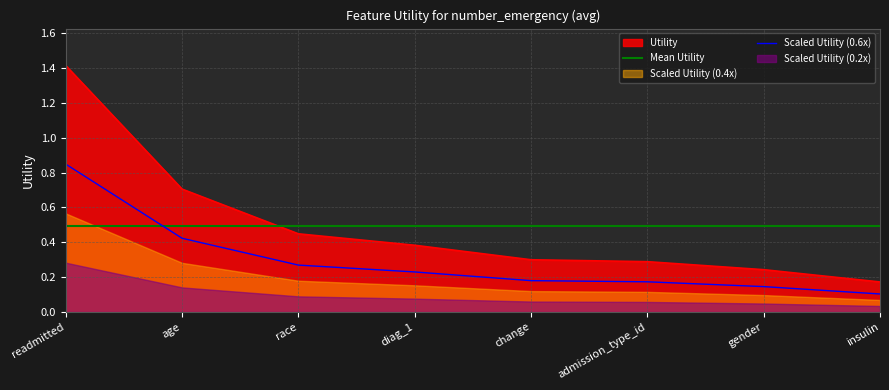

What is the approximate value at race?

0.4